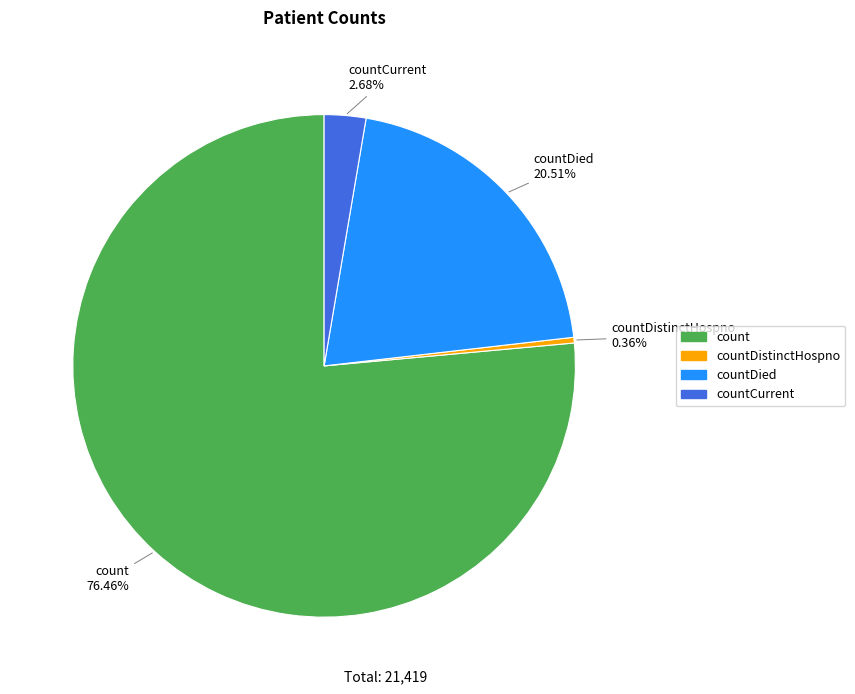

Is there any slice that represents more than half of the pie?

Yes